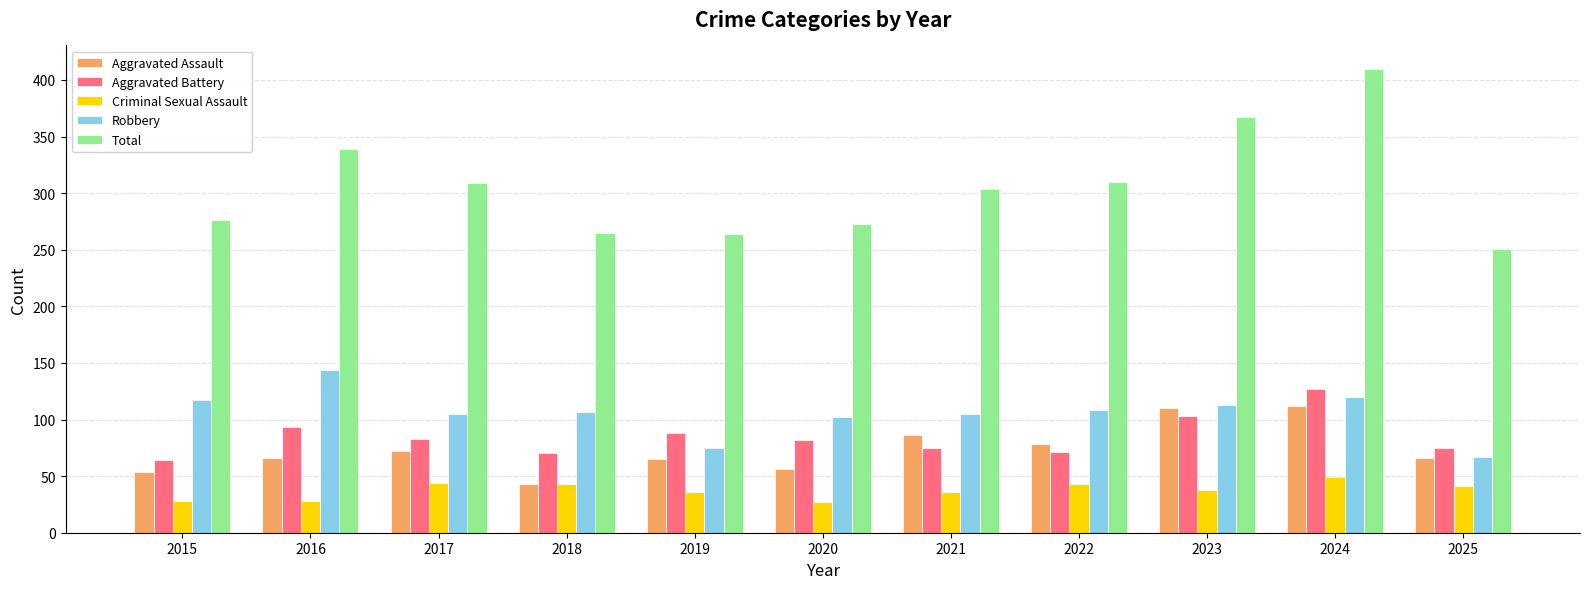

How many data points in Criminal Sexual Assault are less than 38?

5